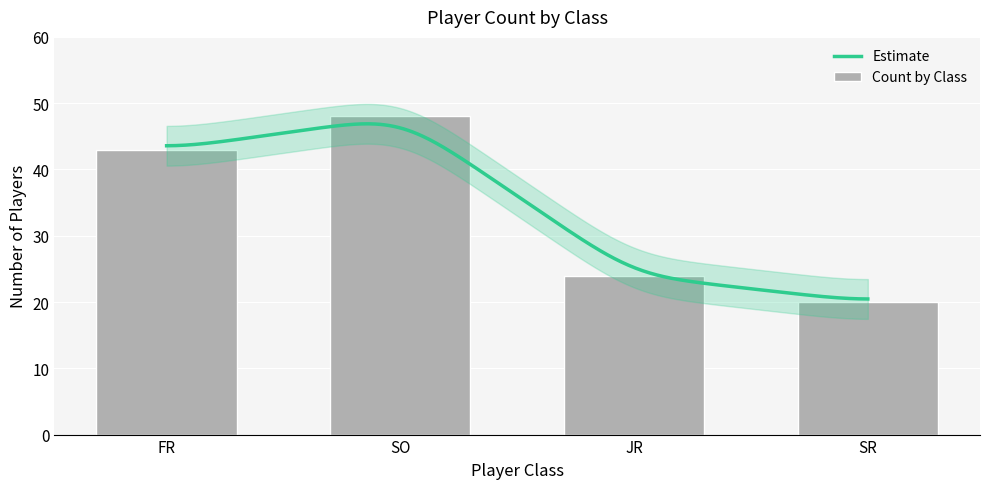

Count the number of values greater than 43.

1